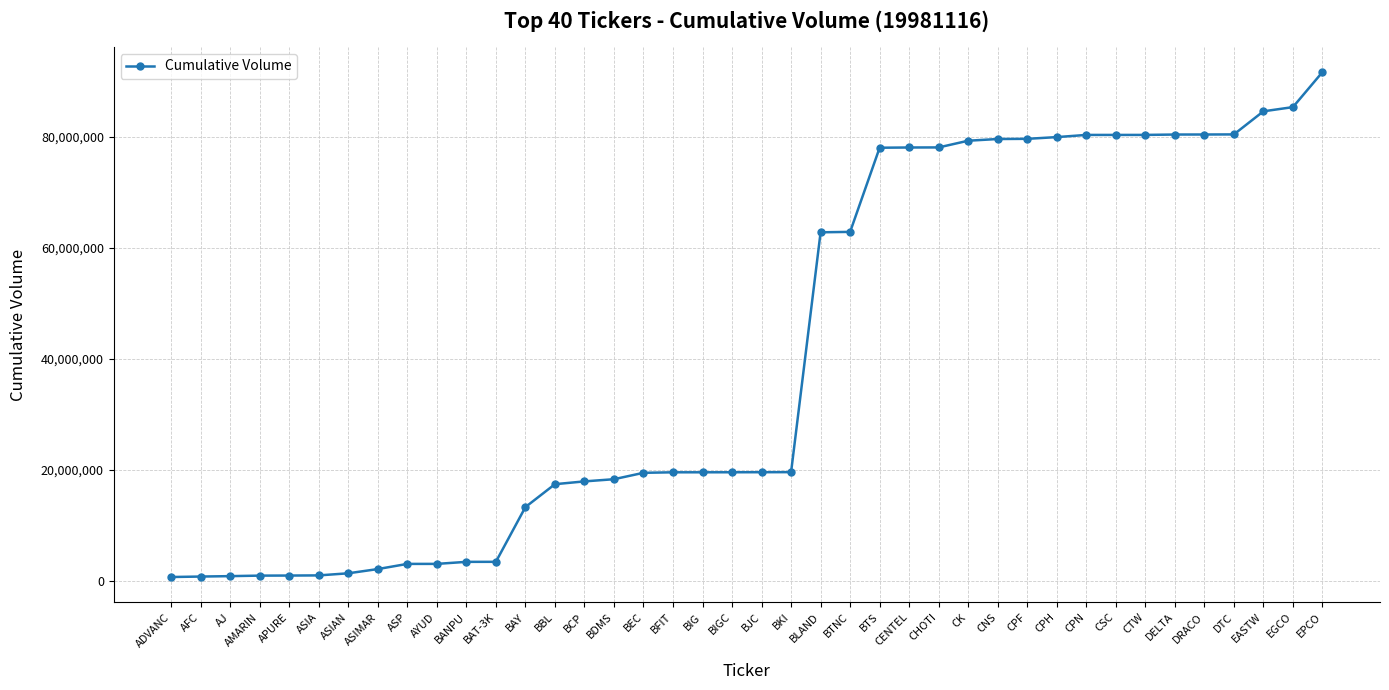

True or false: the data shows 135844781 at EPCO.

False